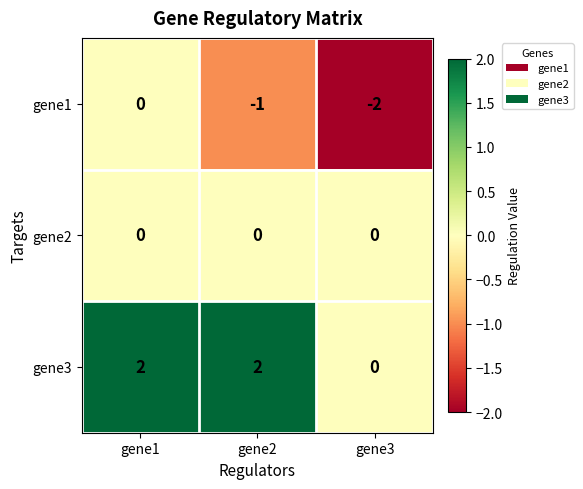

What is the difference between the highest and lowest values at gene1?

2